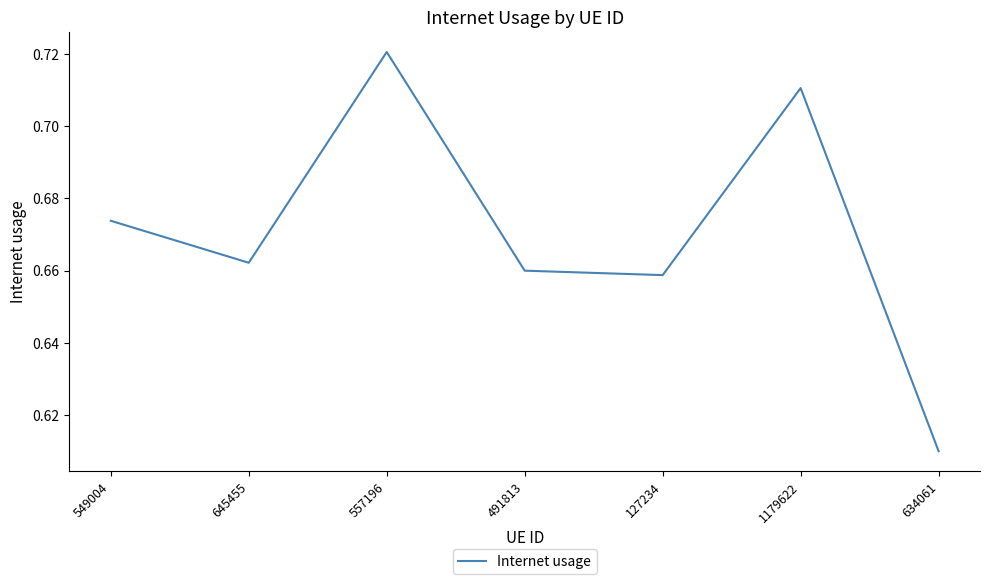

What is the sum of the values at 549004 and 645455?

1.3